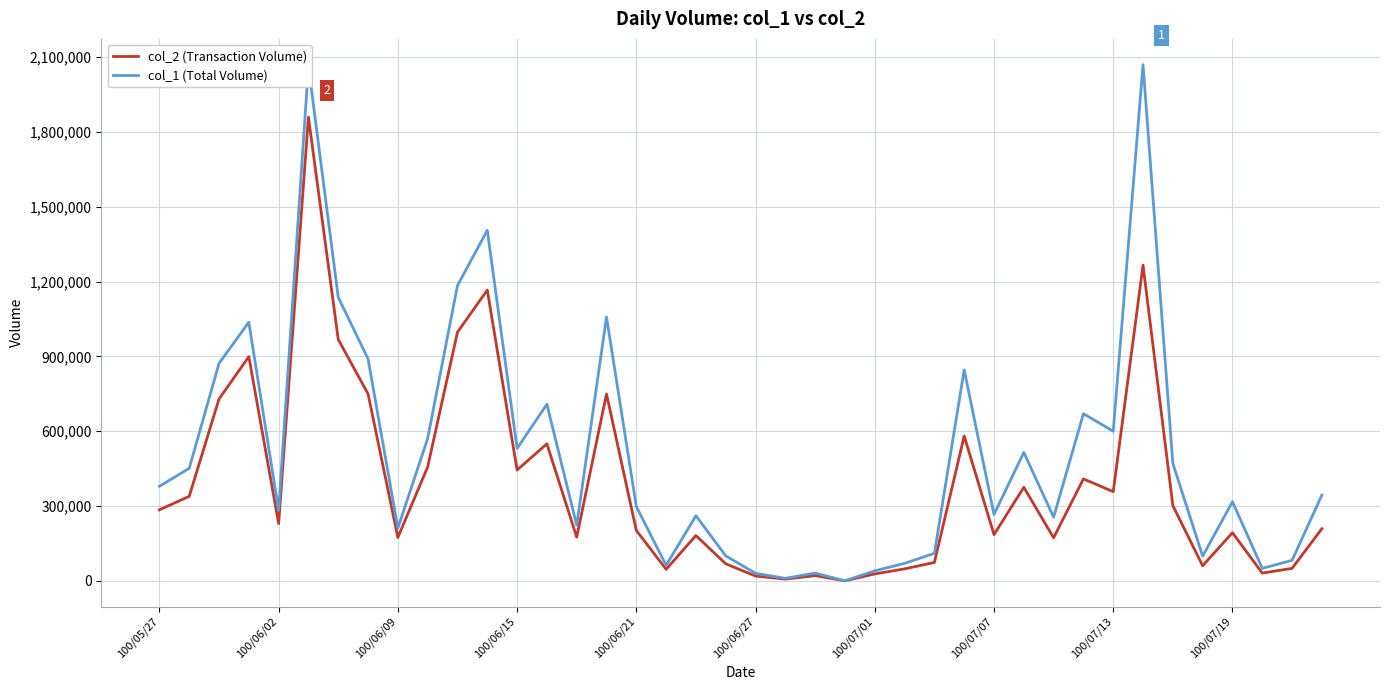

Which series has the largest range (max minus min)?

col_1 (Total Volume)